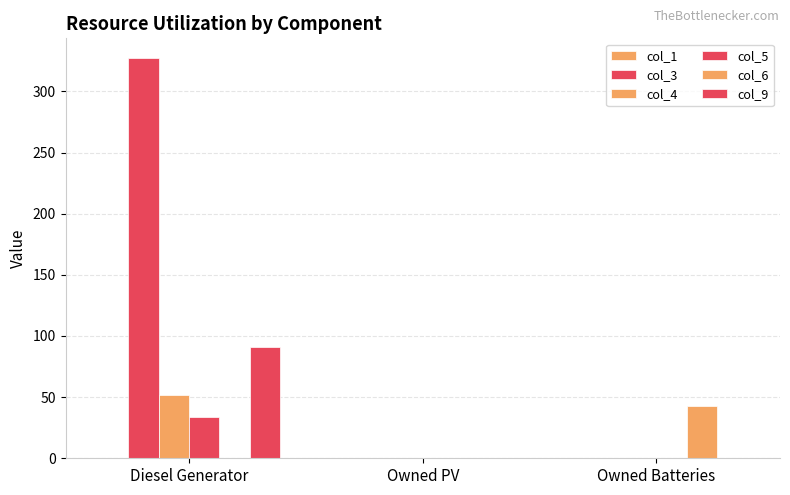

List the series in order of their peak value, lowest first.

col_1, col_5, col_6, col_4, col_9, col_3